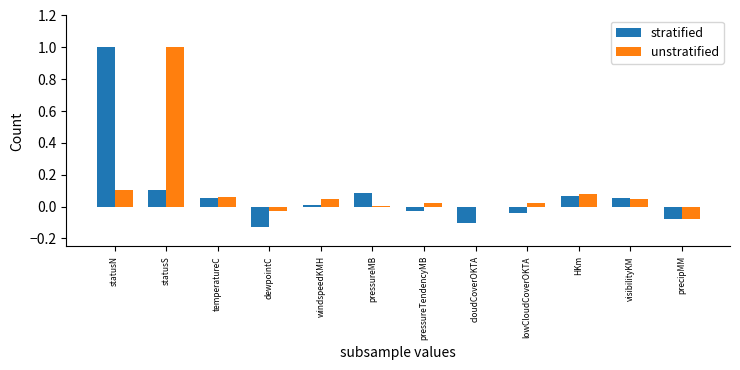

How many series are shown in this chart?

2